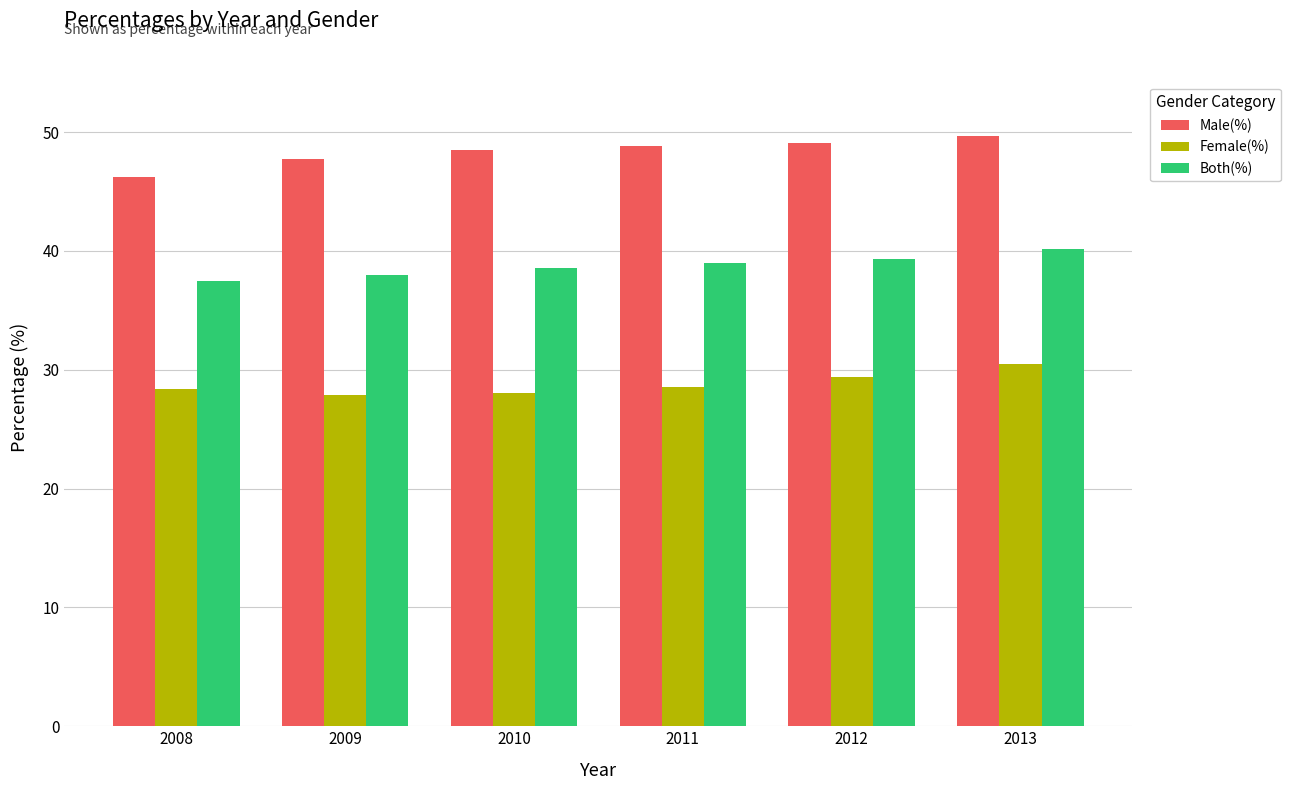

What is the maximum value for Female(%)?

30.5